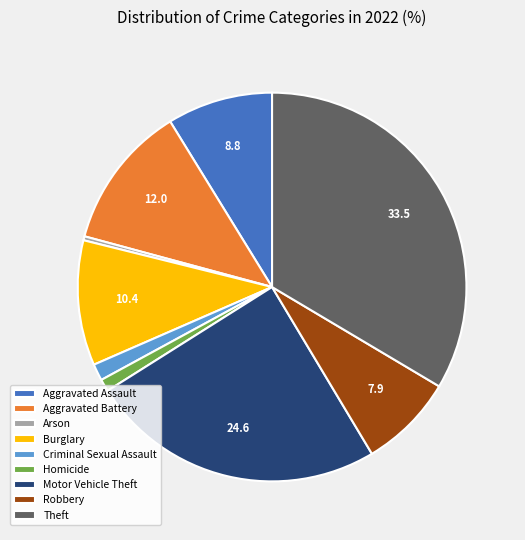

Between Homicide and Motor Vehicle Theft, which is larger?

Motor Vehicle Theft